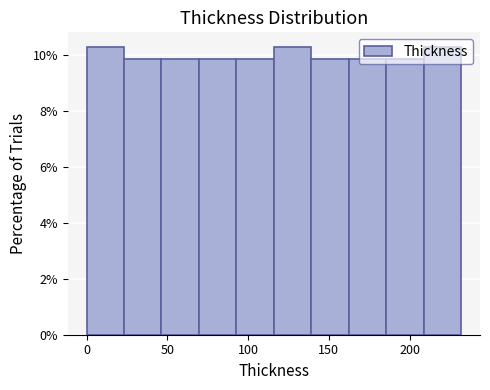

What is the height of the bar covering 0 to 25 on the x-axis? Neither the bar edges nor the heights are printed on the chart, so give them approximately, as read against the axes.

10.4